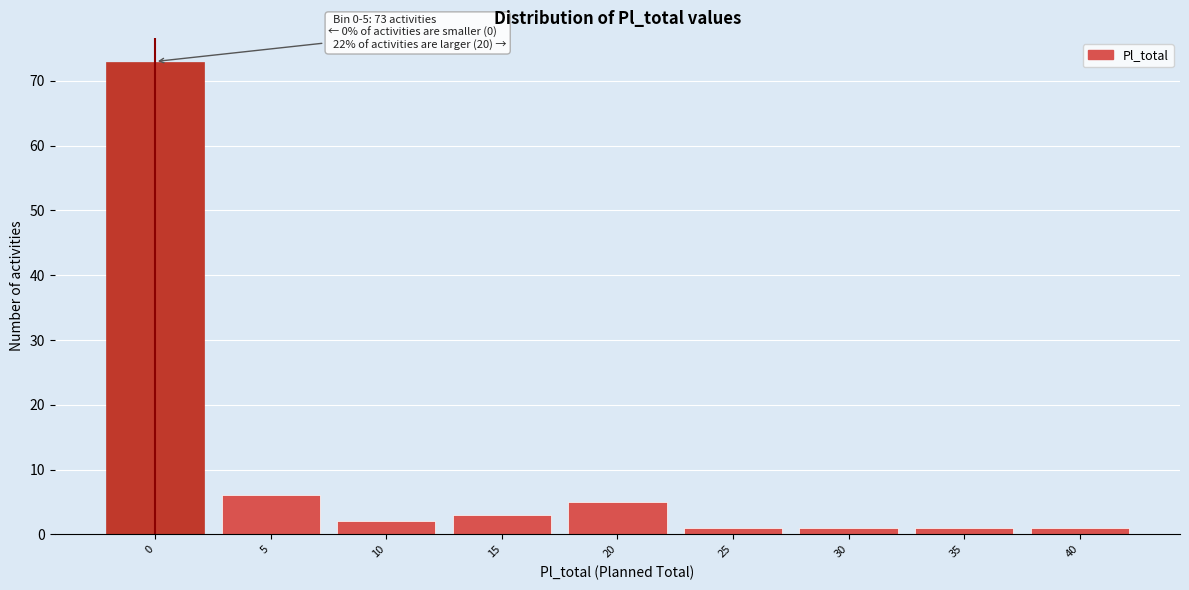

Reading left to right, what are all the values shown in this chart?

73	6	2	3	5	1	1	1	1